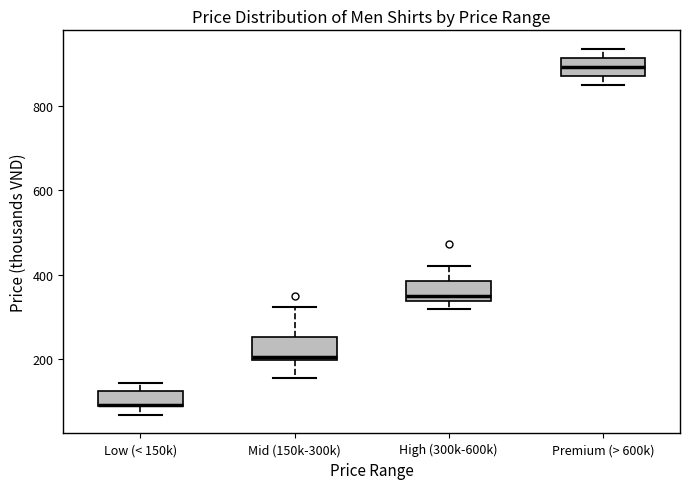

Reading left to right, read every box against the y-axis: the position of its median line, the range the box covers, and the ends of its whiskers. The values are not printed on the chart, so give them approximately, as read against the axis.

Low (< 150k): median 100 (drawn on the box's lower edge), box 80 to 120, whiskers 60 to 140
Mid (150k-300k): median 200 (just above the box's lower edge), box 200 to 260, whiskers 160 to 320
High (300k-600k): median 340 (just above the box's lower edge), box 340 to 380, whiskers 320 to 420
Premium (> 600k): median 900, box 880 to 920, whiskers 860 to 940